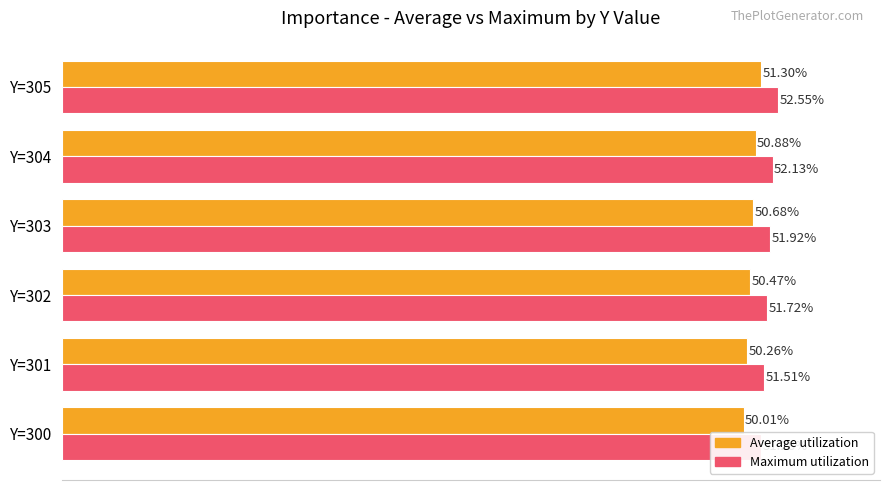

Reading left to right, what are all the values shown in this chart?

Average utilization: 0.5	0.5	0.5	0.5	0.5	0.5
Maximum utilization: 0.5	0.5	0.5	0.5	0.5	0.5